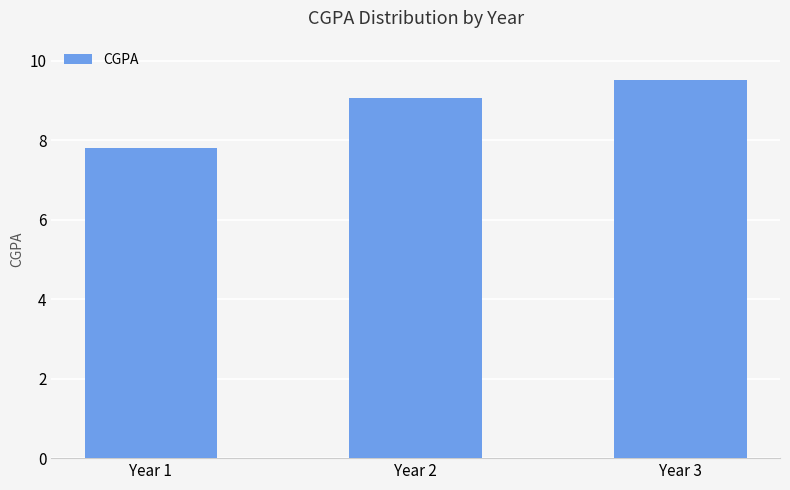

List the labels in order of value, smallest first.

Year 1, Year 2, Year 3